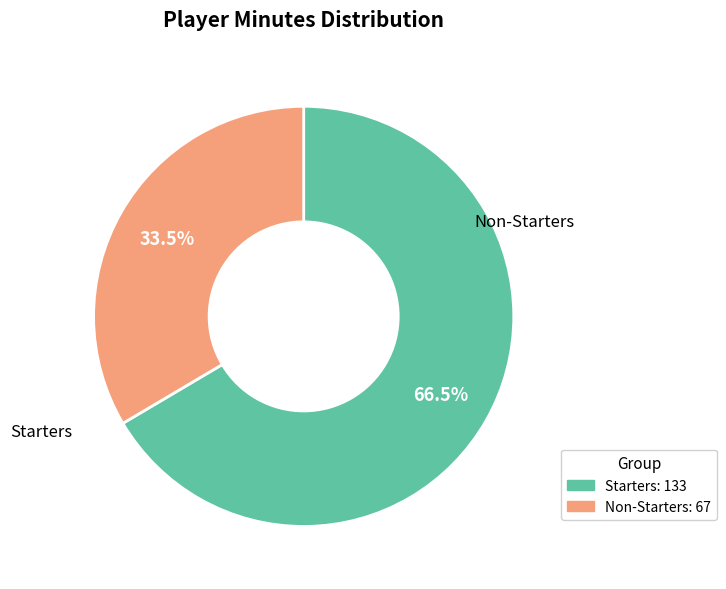

Count the number of slices in the pie.

2